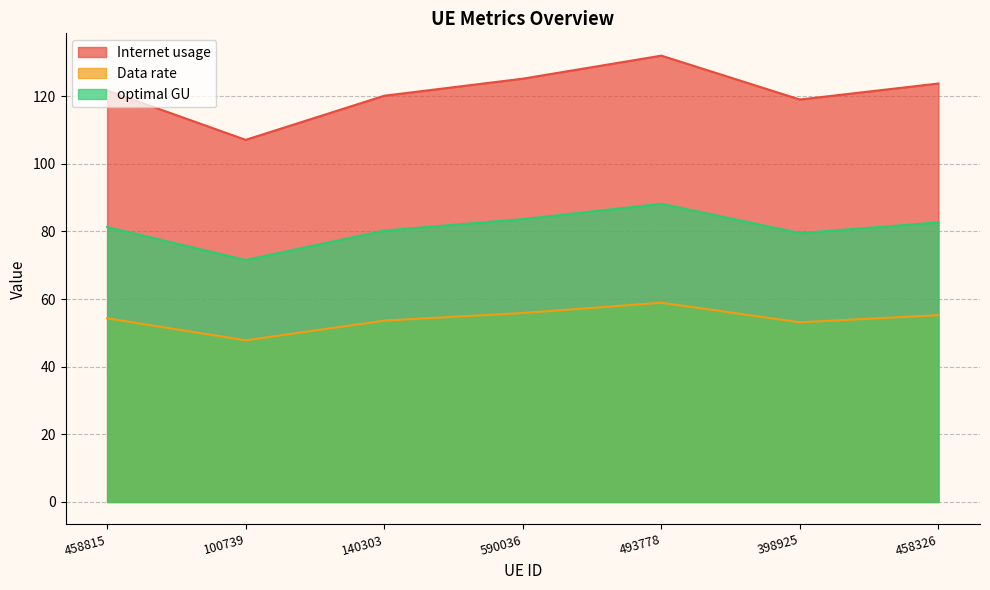

What are all the series names shown in the legend?

Internet usage, Data rate, optimal GU